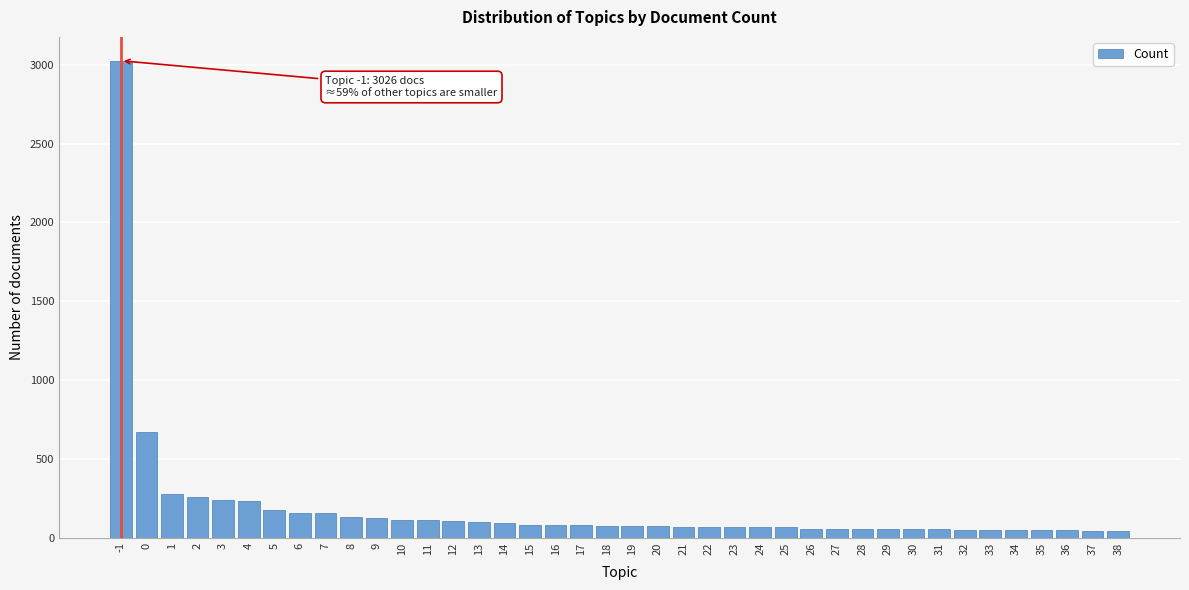

What is the value of the 9th bar from the left?

153